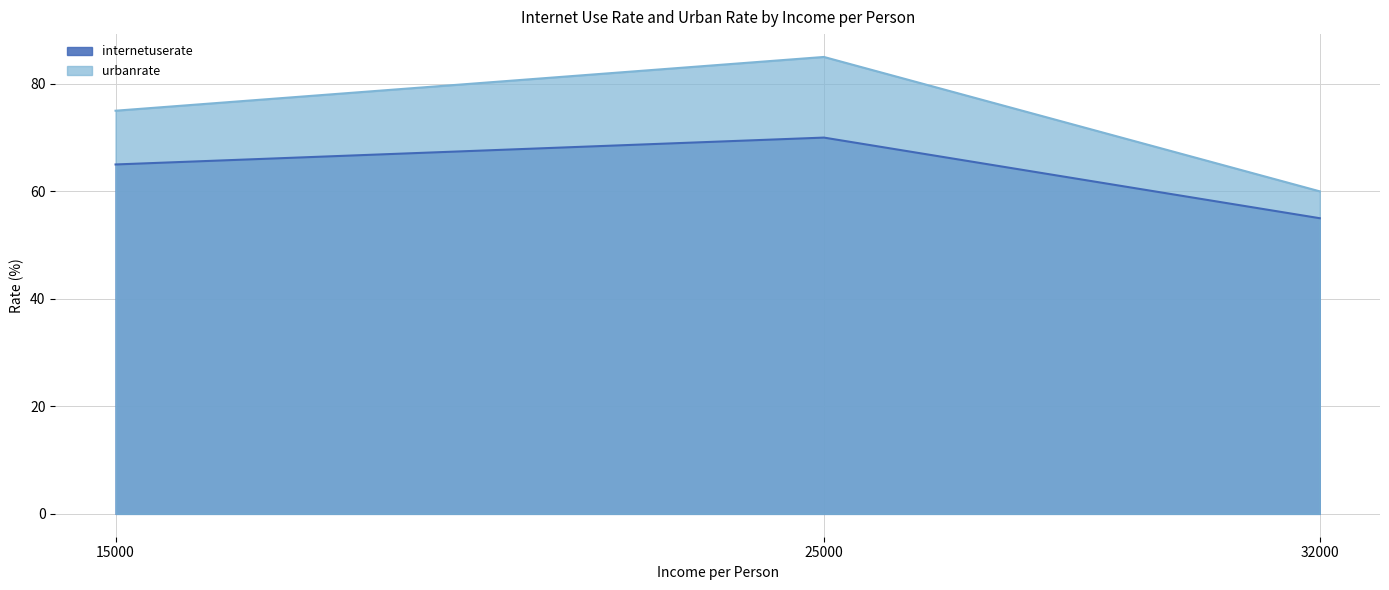

Which category has the lowest value across all series?

32000